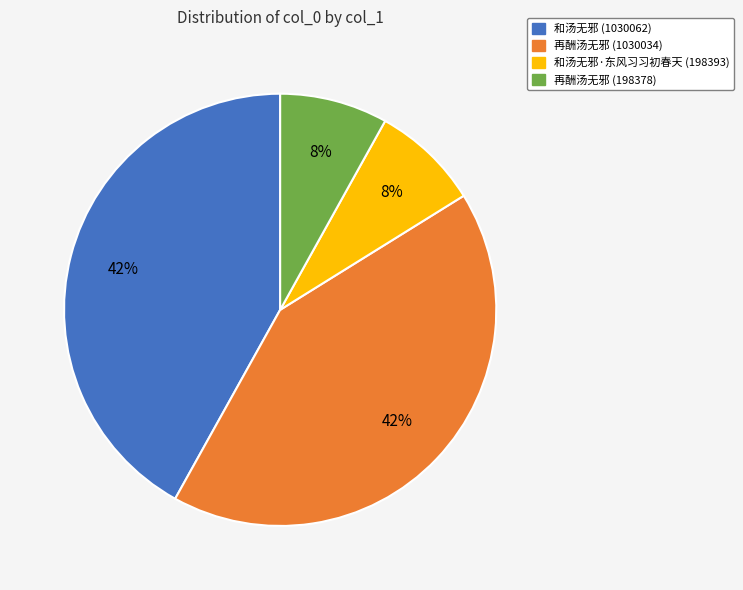

Is it true that 和汤无邪·东风习习初春天 (198393) is 1% of the pie?

False